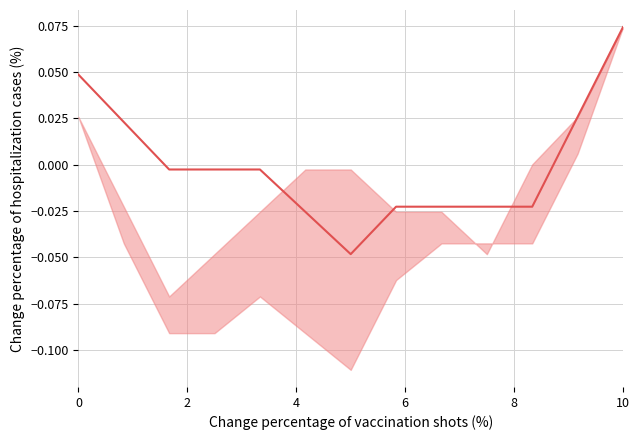

What is the label of the 4th point from the left?

6